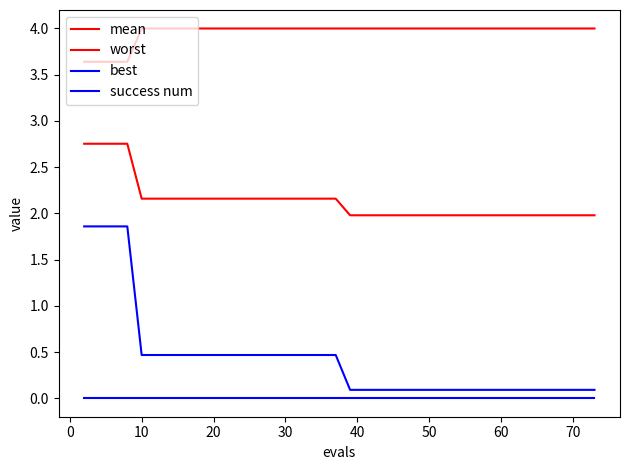

Is this an area chart (filled region under the line)?

No